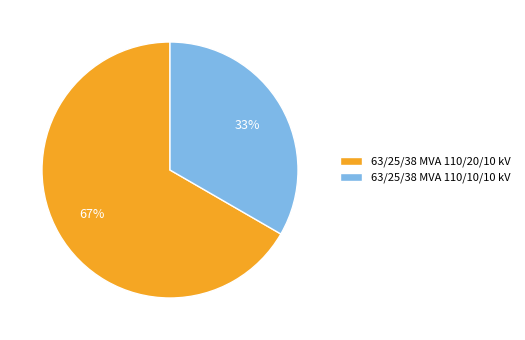

Which has a higher value, 63/25/38 MVA 110/10/10 kV or 63/25/38 MVA 110/20/10 kV?

63/25/38 MVA 110/20/10 kV